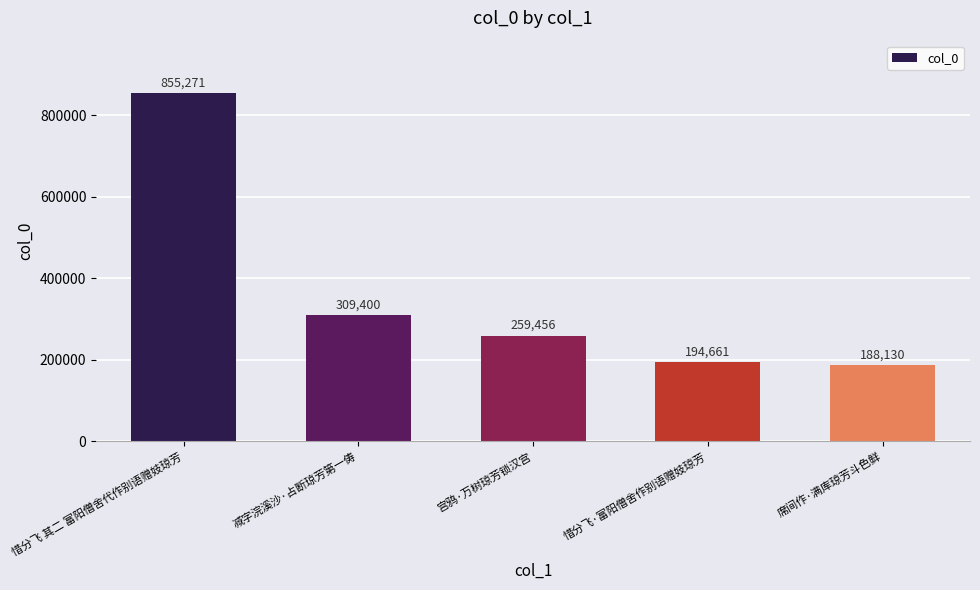

Rank the categories by value from lowest to highest.

席间作·满库琼芳斗色鲜, 惜分飞·富阳僧舍作别语赠妓琼芳, 宫鸦·万树琼芳锁汉宫, 减字浣溪沙·占断琼芳第一俦, 惜分飞 其二 富阳僧舍代作别语赠妓琼芳